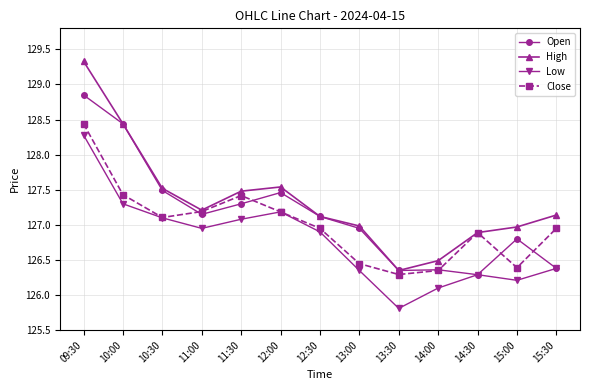

At which label does Open first exceed 127?

09:30